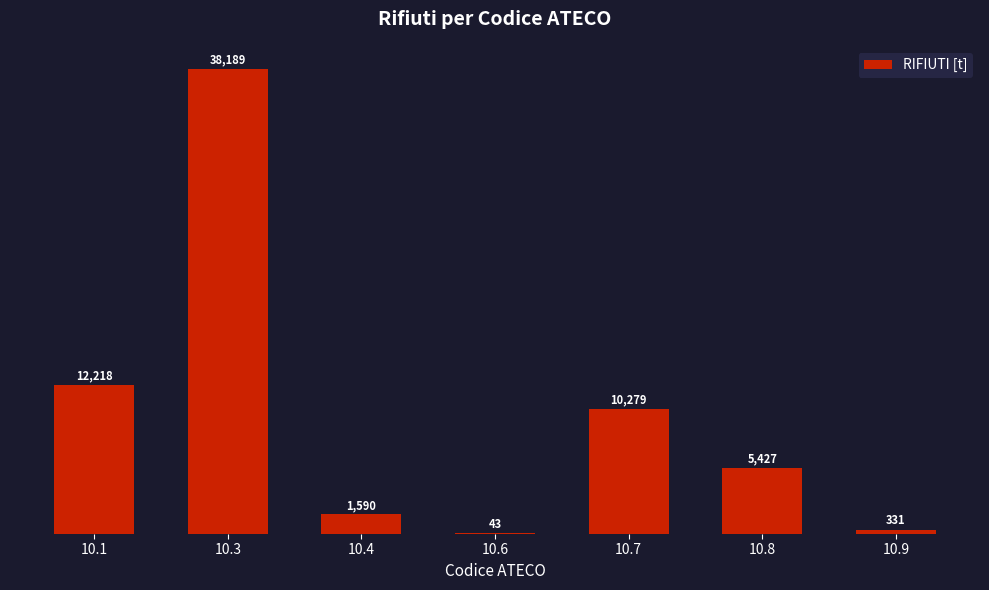

Which has a higher value, 10.7 or 10.1?

10.1